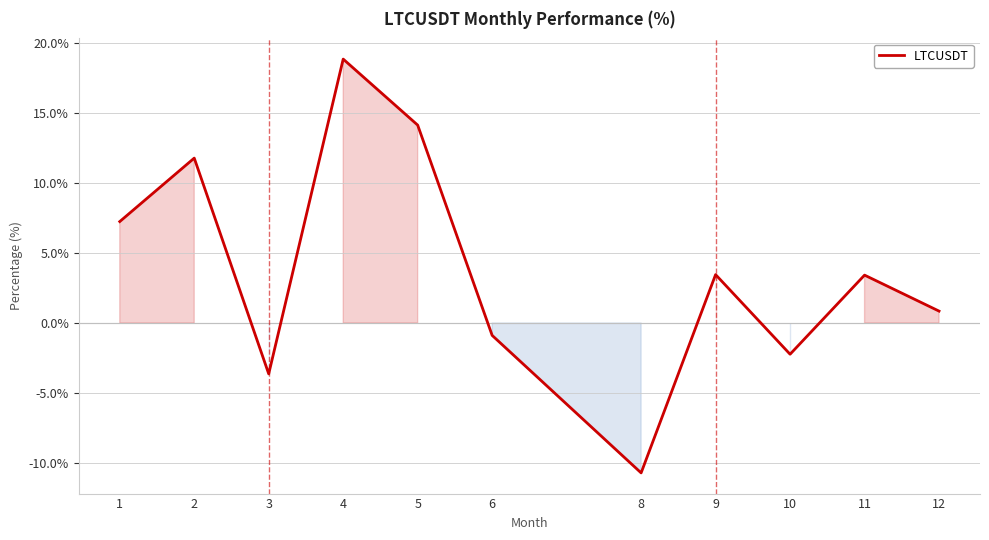

What is the average value?

3.9